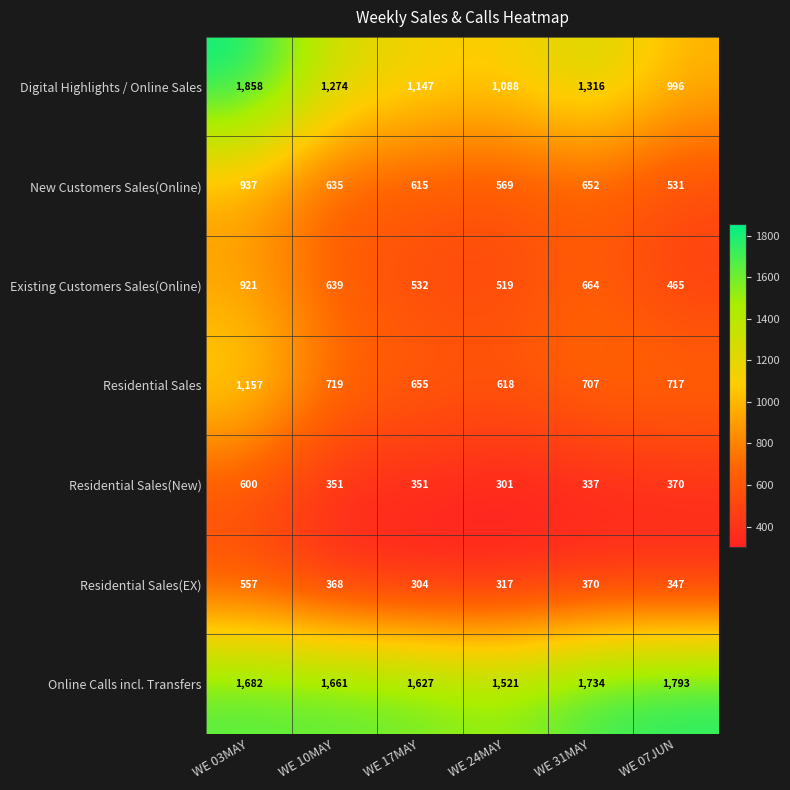

What is the difference between the Existing Customers Sales(Online) values at WE 07JUN and WE 17MAY?

67